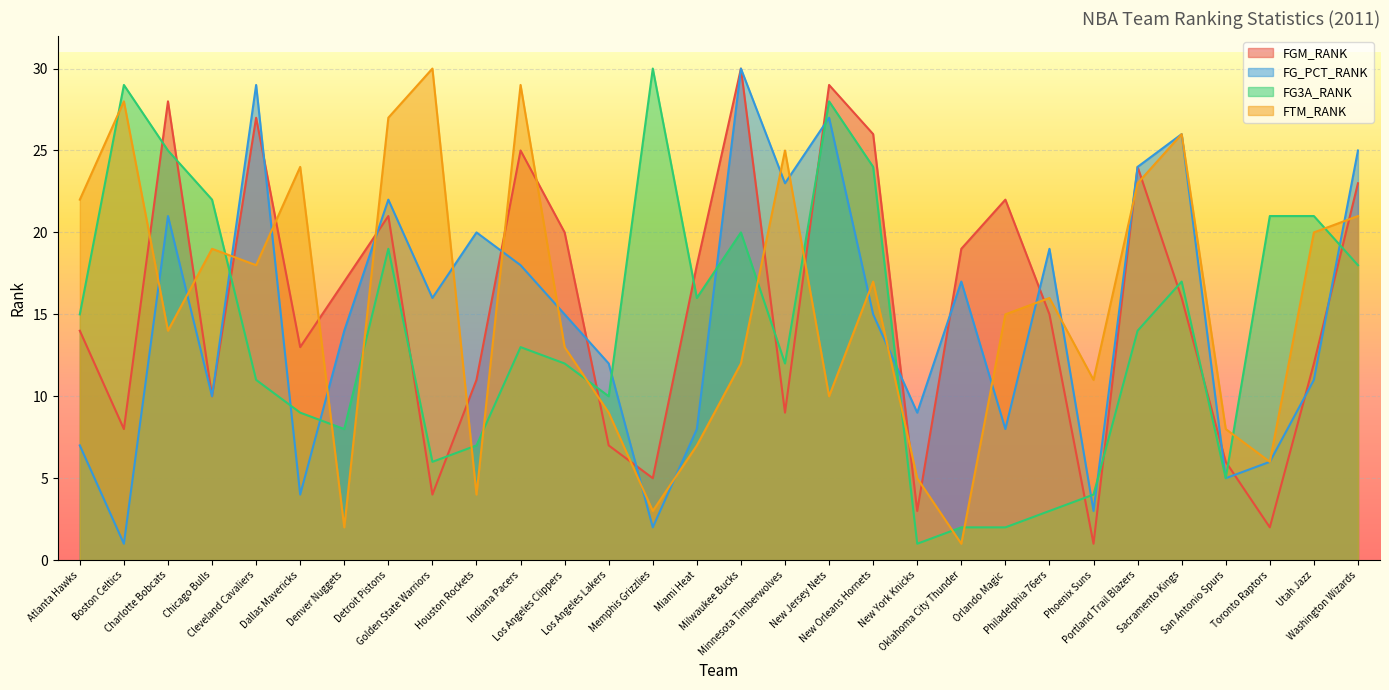

What is the approximate value of FTM_RANK at Detroit Pistons, to the nearest 5?

25